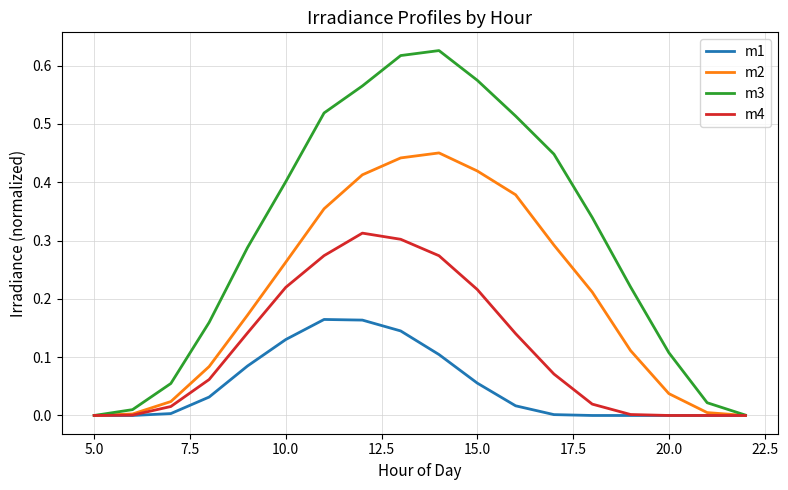

Rank the series by their maximum value, from lowest to highest.

m1, m4, m2, m3